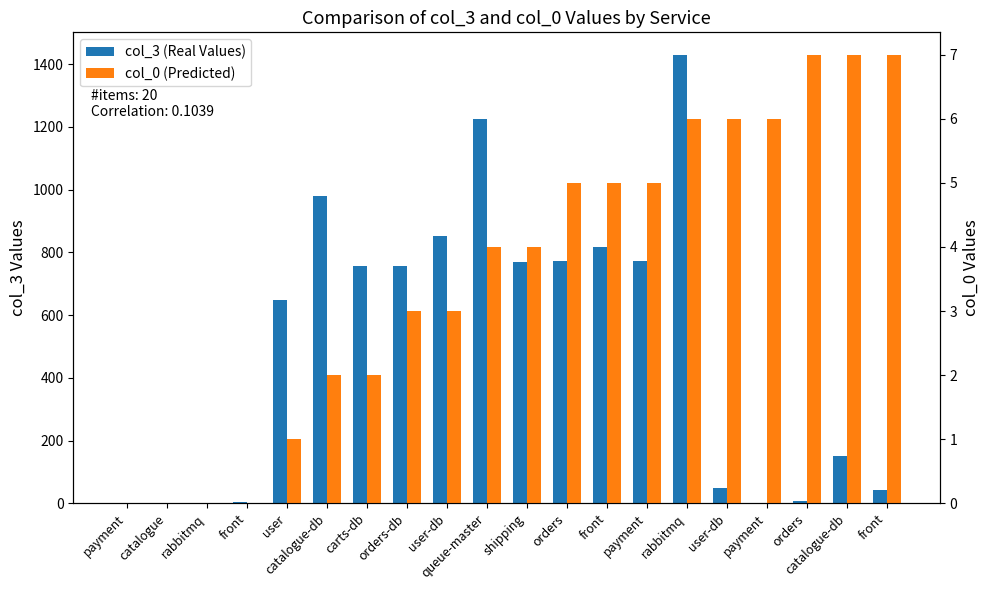

Between orders and catalogue-db, which is larger?

catalogue-db